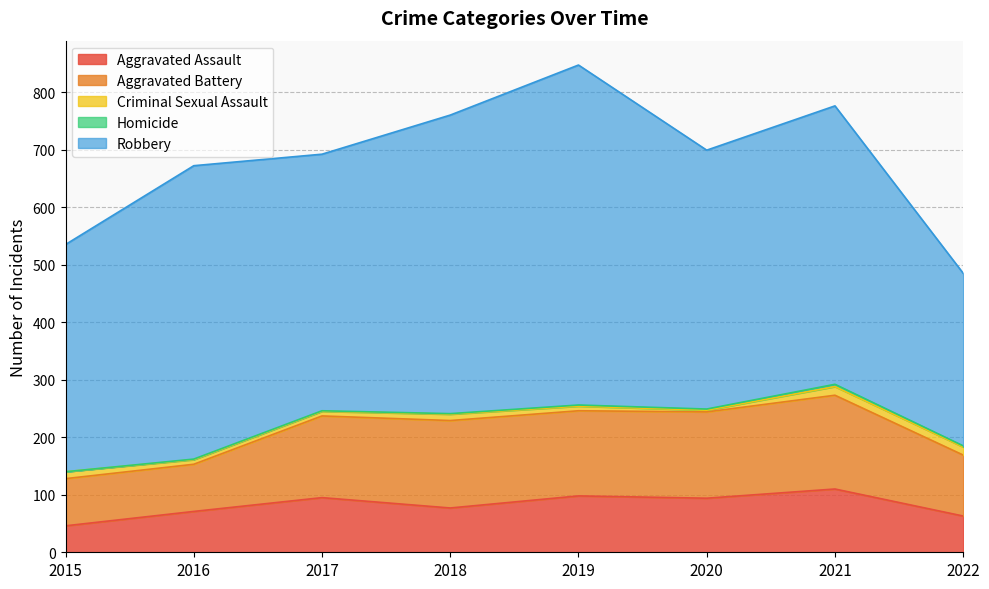

What is the lowest value of the Aggravated Assault series?

46